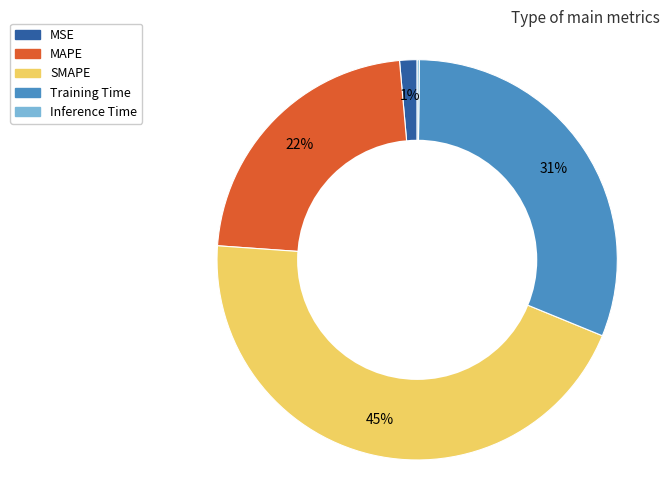

What percentage is the Training Time slice, to the nearest percent?

31%